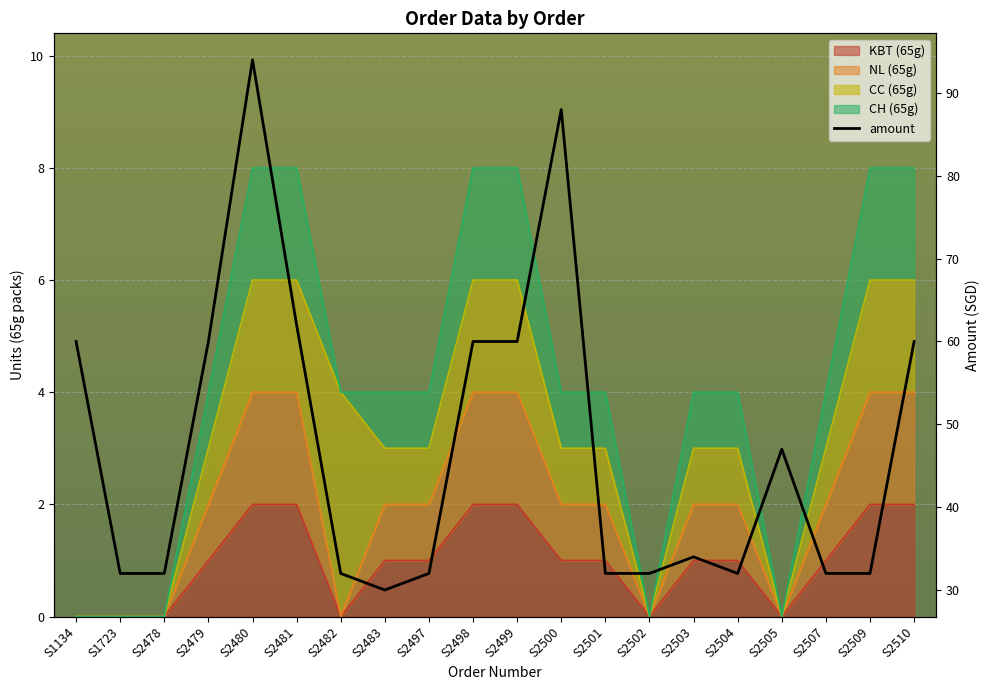

Which has a higher value, S2481 or S2482?

S2481